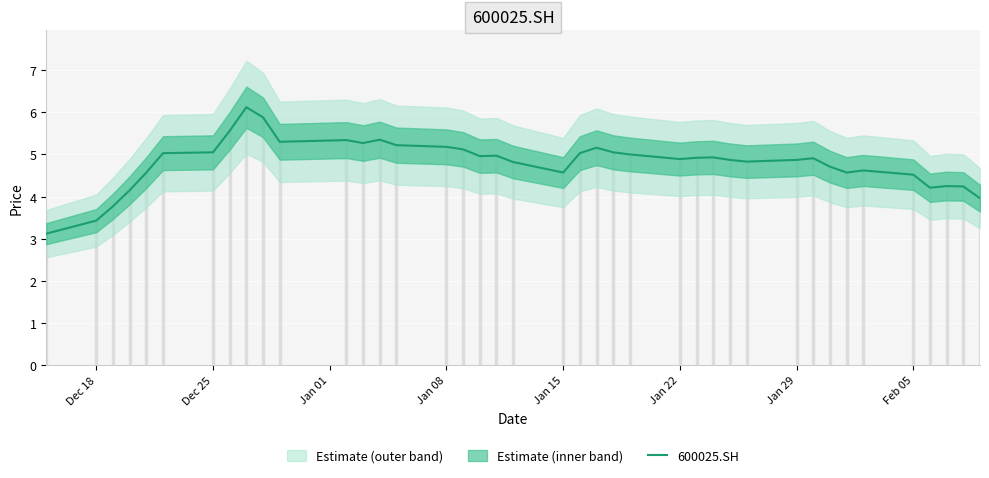

What is the maximum value for 600025.SH?

6.1